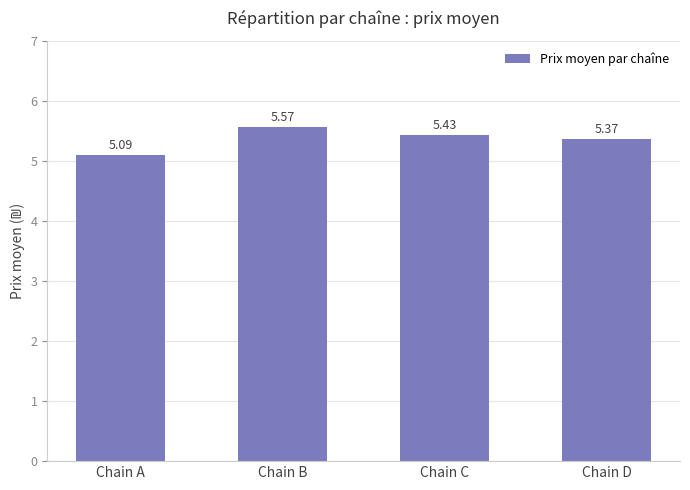

How many distinct data groups are displayed?

1